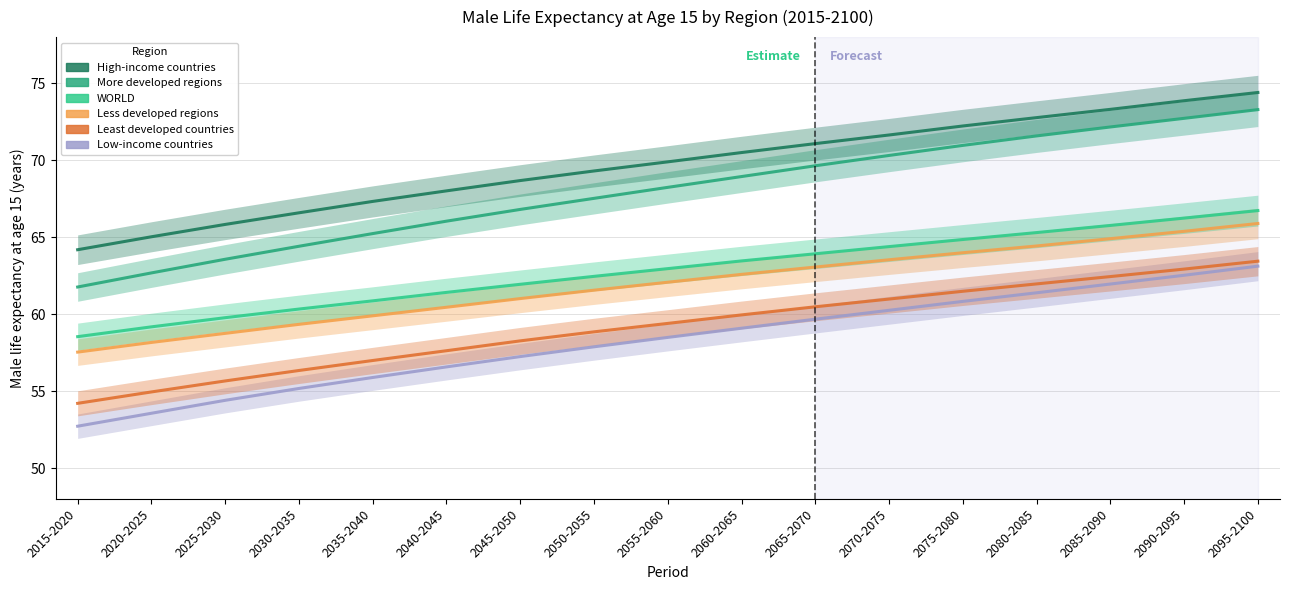

True or false: High-income countries has more than 2 points higher than both neighbors.

False